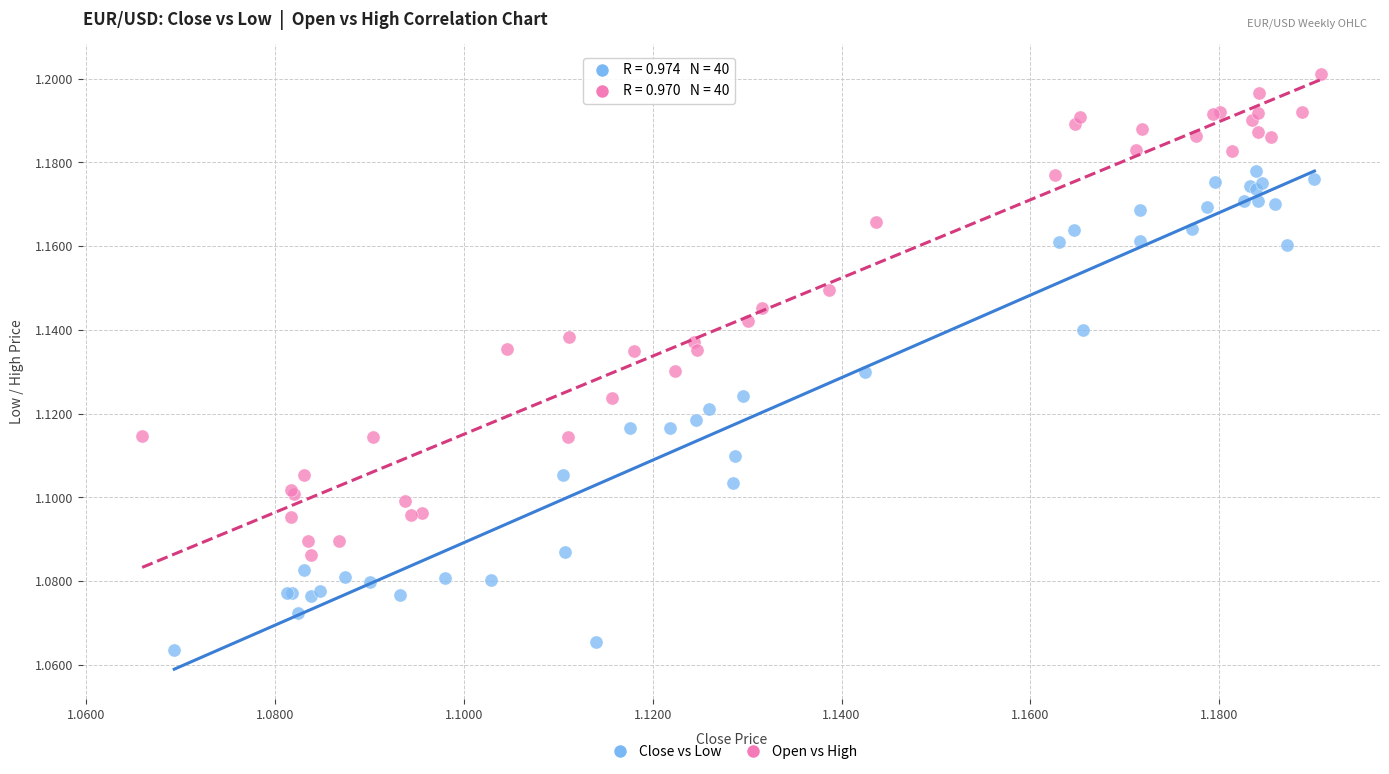

What are all the series names shown in the legend?

Close vs Low, Open vs High